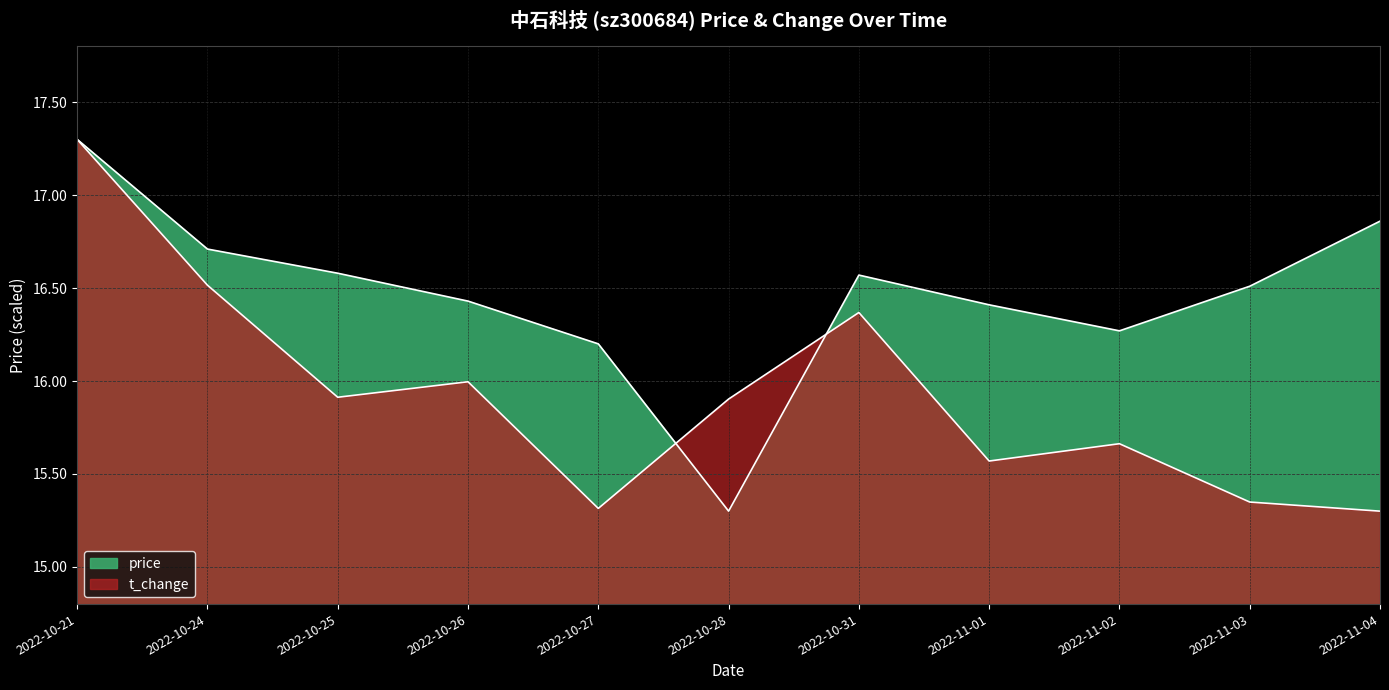

True or false: t_change has a value of 17.3 at 2022-10-21.

True